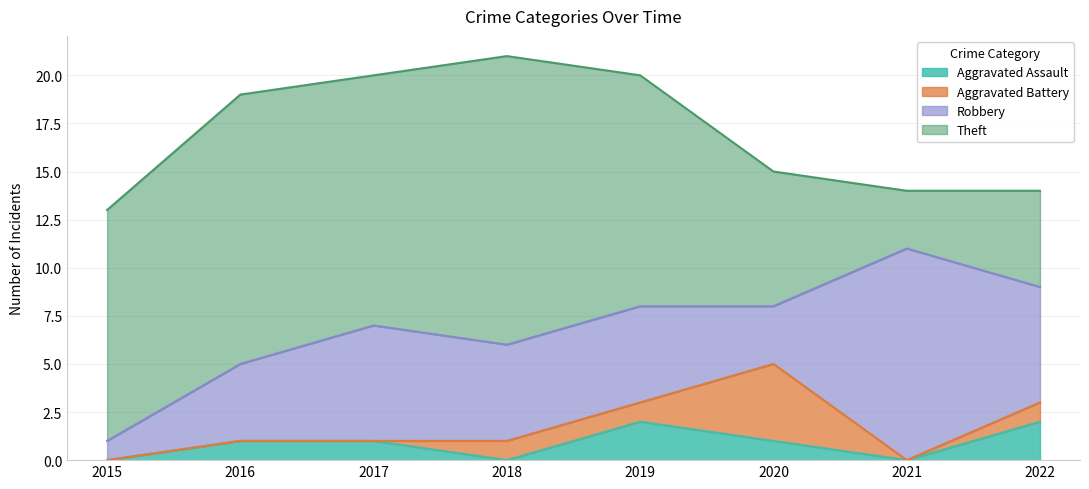

List the labels in order of Aggravated Battery value, smallest first.

2015, 2016, 2017, 2021, 2018, 2019, 2022, 2020